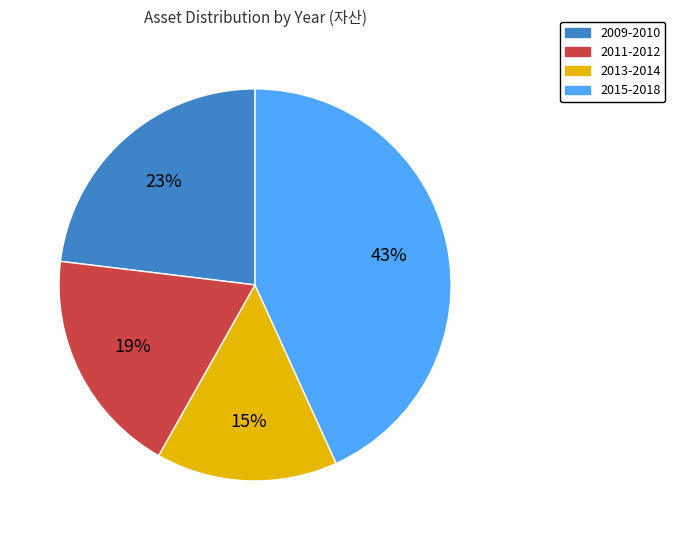

To the nearest percent, what is the average slice percentage?

25%